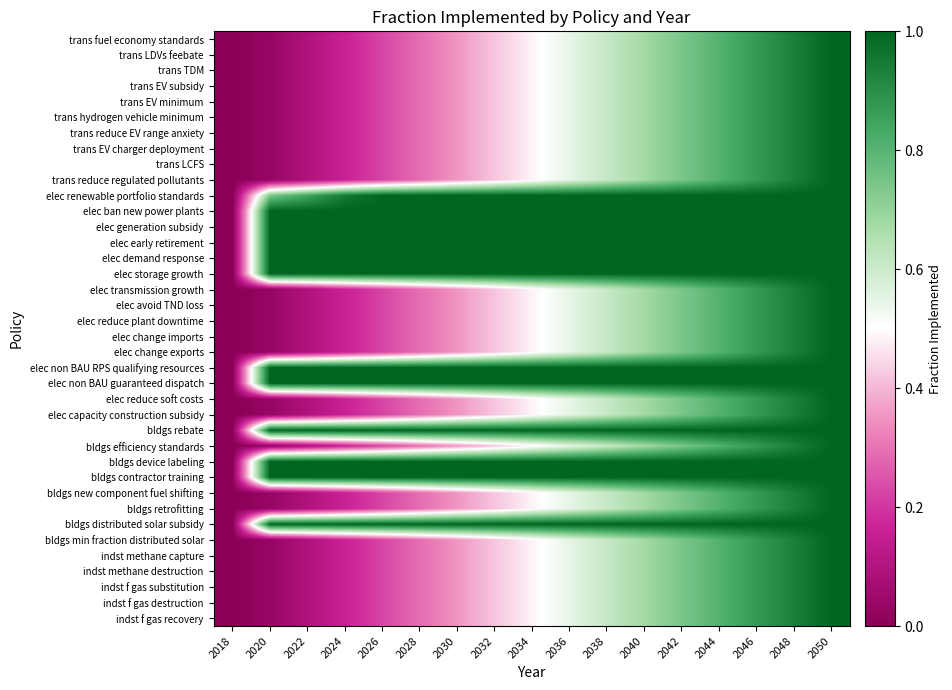

Reading left to right, list all the values displayed in this chart.

trans fuel economy standards: 2018=0.0	2020=0.0	2022=0.1	2024=0.2	2026=0.2	2028=0.3	2030=0.4	2032=0.4	2034=0.5	2036=0.5	2038=0.6	2040=0.7	2042=0.7	2044=0.8	2046=0.9	2048=0.9	2050=1.0
trans LDVs feebate: 2018=0.0	2020=0.0	2022=0.1	2024=0.2	2026=0.2	2028=0.3	2030=0.4	2032=0.4	2034=0.5	2036=0.5	2038=0.6	2040=0.7	2042=0.7	2044=0.8	2046=0.9	2048=0.9	2050=1.0
trans TDM: 2018=0.0	2020=0.0	2022=0.1	2024=0.2	2026=0.2	2028=0.3	2030=0.4	2032=0.4	2034=0.5	2036=0.5	2038=0.6	2040=0.7	2042=0.7	2044=0.8	2046=0.9	2048=0.9	2050=1.0
trans EV subsidy: 2018=0.0	2020=0.0	2022=0.1	2024=0.2	2026=0.2	2028=0.3	2030=0.4	2032=0.4	2034=0.5	2036=0.5	2038=0.6	2040=0.7	2042=0.7	2044=0.8	2046=0.9	2048=0.9	2050=1.0
trans EV minimum: 2018=0.0	2020=0.0	2022=0.1	2024=0.2	2026=0.2	2028=0.3	2030=0.4	2032=0.4	2034=0.5	2036=0.5	2038=0.6	2040=0.7	2042=0.7	2044=0.8	2046=0.9	2048=0.9	2050=1.0
trans hydrogen vehicle minimum: 2018=0.0	2020=0.0	2022=0.1	2024=0.2	2026=0.2	2028=0.3	2030=0.4	2032=0.4	2034=0.5	2036=0.5	2038=0.6	2040=0.7	2042=0.7	2044=0.8	2046=0.9	2048=0.9	2050=1.0
trans reduce EV range anxiety: 2018=0.0	2020=0.0	2022=0.1	2024=0.2	2026=0.2	2028=0.3	2030=0.4	2032=0.4	2034=0.5	2036=0.5	2038=0.6	2040=0.7	2042=0.7	2044=0.8	2046=0.9	2048=0.9	2050=1.0
trans EV charger deployment: 2018=0.0	2020=0.0	2022=0.1	2024=0.2	2026=0.2	2028=0.3	2030=0.4	2032=0.4	2034=0.5	2036=0.5	2038=0.6	2040=0.7	2042=0.7	2044=0.8	2046=0.9	2048=0.9	2050=1.0
trans LCFS: 2018=0.0	2020=0.0	2022=0.1	2024=0.2	2026=0.2	2028=0.3	2030=0.4	2032=0.4	2034=0.5	2036=0.5	2038=0.6	2040=0.7	2042=0.7	2044=0.8	2046=0.9	2048=0.9	2050=1.0
trans reduce regulated pollutants: 2018=0.0	2020=0.0	2022=0.1	2024=0.2	2026=0.2	2028=0.3	2030=0.4	2032=0.4	2034=0.5	2036=0.5	2038=0.6	2040=0.7	2042=0.7	2044=0.8	2046=0.9	2048=0.9	2050=1.0
elec renewable portfolio standards: 2018=0.0	2020=0.7	2022=0.8	2024=0.9	2026=1.0	2028=1.0	2030=1.0	2032=1.0	2034=1.0	2036=1.0	2038=1.0	2040=1.0	2042=1.0	2044=1.0	2046=1.0	2048=1.0	2050=1.0
elec ban new power plants: 2018=0.0	2020=1.0	2022=1.0	2024=1.0	2026=1.0	2028=1.0	2030=1.0	2032=1.0	2034=1.0	2036=1.0	2038=1.0	2040=1.0	2042=1.0	2044=1.0	2046=1.0	2048=1.0	2050=1.0
elec generation subsidy: 2018=0.0	2020=1.0	2022=1.0	2024=1.0	2026=1.0	2028=1.0	2030=1.0	2032=1.0	2034=1.0	2036=1.0	2038=1.0	2040=1.0	2042=1.0	2044=1.0	2046=1.0	2048=1.0	2050=1.0
elec early retirement: 2018=0.0	2020=1.0	2022=1.0	2024=1.0	2026=1.0	2028=1.0	2030=1.0	2032=1.0	2034=1.0	2036=1.0	2038=1.0	2040=1.0	2042=1.0	2044=1.0	2046=1.0	2048=1.0	2050=1.0
elec demand response: 2018=0.0	2020=1.0	2022=1.0	2024=1.0	2026=1.0	2028=1.0	2030=1.0	2032=1.0	2034=1.0	2036=1.0	2038=1.0	2040=1.0	2042=1.0	2044=1.0	2046=1.0	2048=1.0	2050=1.0
elec storage growth: 2018=0.0	2020=1.0	2022=1.0	2024=1.0	2026=1.0	2028=1.0	2030=1.0	2032=1.0	2034=1.0	2036=1.0	2038=1.0	2040=1.0	2042=1.0	2044=1.0	2046=1.0	2048=1.0	2050=1.0
elec transmission growth: 2018=0.0	2020=0.0	2022=0.1	2024=0.2	2026=0.2	2028=0.3	2030=0.4	2032=0.4	2034=0.5	2036=0.5	2038=0.6	2040=0.7	2042=0.7	2044=0.8	2046=0.9	2048=0.9	2050=1.0
elec avoid TND loss: 2018=0.0	2020=0.0	2022=0.1	2024=0.2	2026=0.2	2028=0.3	2030=0.4	2032=0.4	2034=0.5	2036=0.5	2038=0.6	2040=0.7	2042=0.7	2044=0.8	2046=0.9	2048=0.9	2050=1.0
elec reduce plant downtime: 2018=0.0	2020=0.0	2022=0.1	2024=0.2	2026=0.2	2028=0.3	2030=0.4	2032=0.4	2034=0.5	2036=0.5	2038=0.6	2040=0.7	2042=0.7	2044=0.8	2046=0.9	2048=0.9	2050=1.0
elec change imports: 2018=0.0	2020=0.0	2022=0.1	2024=0.2	2026=0.2	2028=0.3	2030=0.4	2032=0.4	2034=0.5	2036=0.5	2038=0.6	2040=0.7	2042=0.7	2044=0.8	2046=0.9	2048=0.9	2050=1.0
elec change exports: 2018=0.0	2020=0.0	2022=0.1	2024=0.2	2026=0.2	2028=0.3	2030=0.4	2032=0.4	2034=0.5	2036=0.5	2038=0.6	2040=0.7	2042=0.7	2044=0.8	2046=0.9	2048=0.9	2050=1.0
elec non BAU RPS qualifying resources: 2018=0.0	2020=1.0	2022=1.0	2024=1.0	2026=1.0	2028=1.0	2030=1.0	2032=1.0	2034=1.0	2036=1.0	2038=1.0	2040=1.0	2042=1.0	2044=1.0	2046=1.0	2048=1.0	2050=1.0
elec non BAU guaranteed dispatch: 2018=0.0	2020=1.0	2022=1.0	2024=1.0	2026=1.0	2028=1.0	2030=1.0	2032=1.0	2034=1.0	2036=1.0	2038=1.0	2040=1.0	2042=1.0	2044=1.0	2046=1.0	2048=1.0	2050=1.0
elec reduce soft costs: 2018=0.0	2020=0.0	2022=0.1	2024=0.2	2026=0.2	2028=0.3	2030=0.4	2032=0.4	2034=0.5	2036=0.5	2038=0.6	2040=0.7	2042=0.7	2044=0.8	2046=0.9	2048=0.9	2050=1.0
elec capacity construction subsidy: 2018=0.0	2020=0.0	2022=0.1	2024=0.2	2026=0.2	2028=0.3	2030=0.4	2032=0.4	2034=0.5	2036=0.5	2038=0.6	2040=0.7	2042=0.7	2044=0.8	2046=0.9	2048=0.9	2050=1.0
bldgs rebate: 2018=0.0	2020=1.0	2022=1.0	2024=1.0	2026=1.0	2028=1.0	2030=1.0	2032=1.0	2034=1.0	2036=1.0	2038=1.0	2040=1.0	2042=1.0	2044=1.0	2046=1.0	2048=1.0	2050=1.0
bldgs efficiency standards: 2018=0.0	2020=0.0	2022=0.1	2024=0.2	2026=0.2	2028=0.3	2030=0.4	2032=0.4	2034=0.5	2036=0.5	2038=0.6	2040=0.7	2042=0.7	2044=0.8	2046=0.9	2048=0.9	2050=1.0
bldgs device labeling: 2018=0.0	2020=1.0	2022=1.0	2024=1.0	2026=1.0	2028=1.0	2030=1.0	2032=1.0	2034=1.0	2036=1.0	2038=1.0	2040=1.0	2042=1.0	2044=1.0	2046=1.0	2048=1.0	2050=1.0
bldgs contractor training: 2018=0.0	2020=1.0	2022=1.0	2024=1.0	2026=1.0	2028=1.0	2030=1.0	2032=1.0	2034=1.0	2036=1.0	2038=1.0	2040=1.0	2042=1.0	2044=1.0	2046=1.0	2048=1.0	2050=1.0
bldgs new component fuel shifting: 2018=0.0	2020=0.0	2022=0.1	2024=0.2	2026=0.2	2028=0.3	2030=0.4	2032=0.4	2034=0.5	2036=0.5	2038=0.6	2040=0.7	2042=0.7	2044=0.8	2046=0.9	2048=0.9	2050=1.0
bldgs retrofitting: 2018=0.0	2020=0.0	2022=0.1	2024=0.2	2026=0.2	2028=0.3	2030=0.4	2032=0.4	2034=0.5	2036=0.5	2038=0.6	2040=0.7	2042=0.7	2044=0.8	2046=0.9	2048=0.9	2050=1.0
bldgs distributed solar subsidy: 2018=0.0	2020=1.0	2022=1.0	2024=1.0	2026=1.0	2028=1.0	2030=1.0	2032=1.0	2034=1.0	2036=1.0	2038=1.0	2040=1.0	2042=1.0	2044=1.0	2046=1.0	2048=1.0	2050=1.0
bldgs min fraction distributed solar: 2018=0.0	2020=0.0	2022=0.1	2024=0.2	2026=0.2	2028=0.3	2030=0.4	2032=0.4	2034=0.5	2036=0.5	2038=0.6	2040=0.7	2042=0.7	2044=0.8	2046=0.9	2048=0.9	2050=1.0
indst methane capture: 2018=0.0	2020=0.0	2022=0.1	2024=0.2	2026=0.2	2028=0.3	2030=0.4	2032=0.4	2034=0.5	2036=0.5	2038=0.6	2040=0.7	2042=0.7	2044=0.8	2046=0.9	2048=0.9	2050=1.0
indst methane destruction: 2018=0.0	2020=0.0	2022=0.1	2024=0.2	2026=0.2	2028=0.3	2030=0.4	2032=0.4	2034=0.5	2036=0.5	2038=0.6	2040=0.7	2042=0.7	2044=0.8	2046=0.9	2048=0.9	2050=1.0
indst f gas substitution: 2018=0.0	2020=0.0	2022=0.1	2024=0.2	2026=0.2	2028=0.3	2030=0.4	2032=0.4	2034=0.5	2036=0.5	2038=0.6	2040=0.7	2042=0.7	2044=0.8	2046=0.9	2048=0.9	2050=1.0
indst f gas destruction: 2018=0.0	2020=0.0	2022=0.1	2024=0.2	2026=0.2	2028=0.3	2030=0.4	2032=0.4	2034=0.5	2036=0.5	2038=0.6	2040=0.7	2042=0.7	2044=0.8	2046=0.9	2048=0.9	2050=1.0
indst f gas recovery: 2018=0.0	2020=0.0	2022=0.1	2024=0.2	2026=0.2	2028=0.3	2030=0.4	2032=0.4	2034=0.5	2036=0.5	2038=0.6	2040=0.7	2042=0.7	2044=0.8	2046=0.9	2048=0.9	2050=1.0